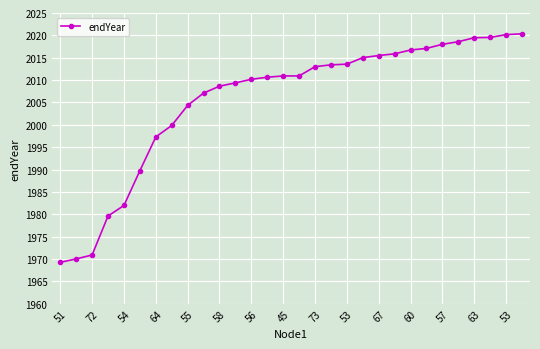

What is the value of the 10th point from the left?

2007.1